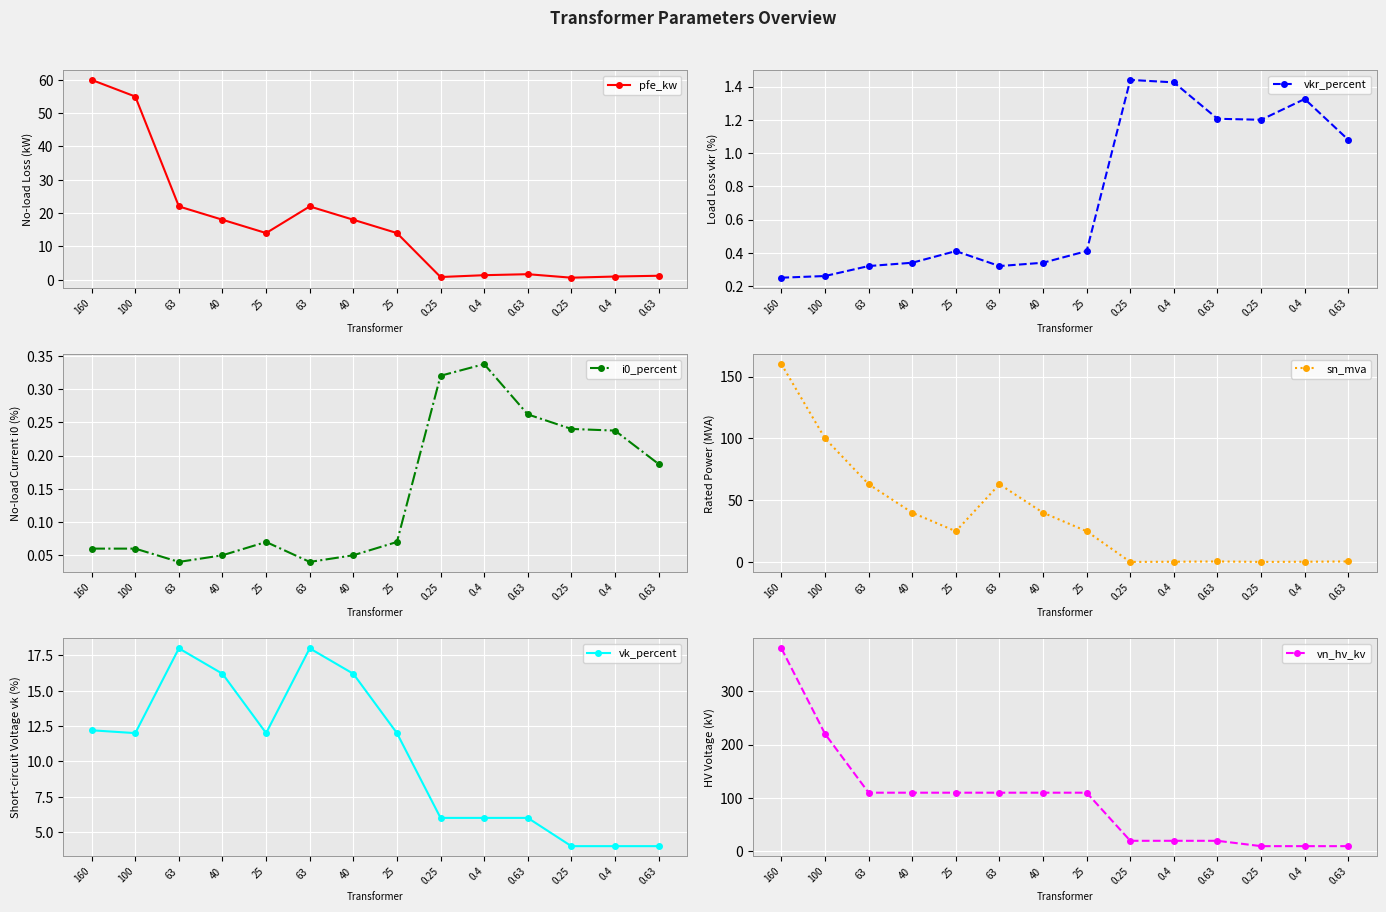

What is the maximum value shown in the chart?

380.0